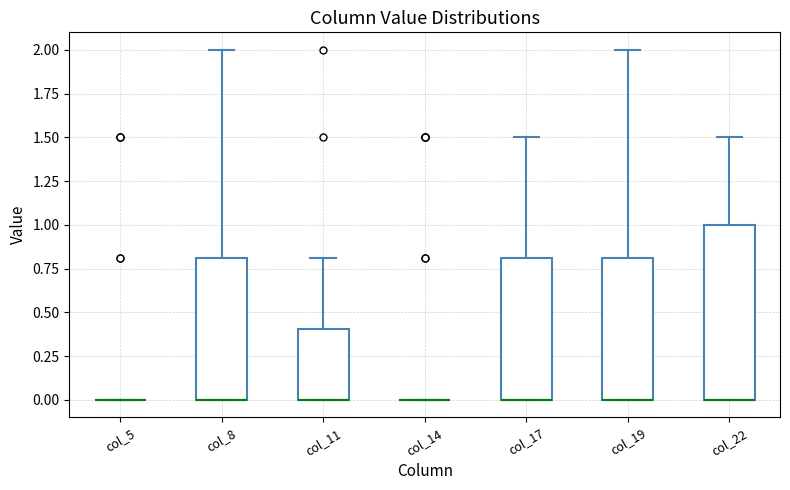

Reading left to right, transcribe this box plot: for each box, give where its median line is, the range the box spans, and where its two whiskers end, as read against the y-axis. The values are not printed on the chart, so give them approximately, as read against the axis.

col_5: box collapsed to a line at 0.0, whiskers 0.0 to 0.0
col_8: median 0.0 (drawn on the box's lower edge), box 0.0 to 0.8, whiskers 0.0 to 2.0
col_11: median 0.0 (drawn on the box's lower edge), box 0.0 to 0.4, whiskers 0.0 to 0.8
col_14: box collapsed to a line at 0.0, whiskers 0.0 to 0.0
col_17: median 0.0 (drawn on the box's lower edge), box 0.0 to 0.8, whiskers 0.0 to 1.5
col_19: median 0.0 (drawn on the box's lower edge), box 0.0 to 0.8, whiskers 0.0 to 2.0
col_22: median 0.0 (drawn on the box's lower edge), box 0.0 to 1.0, whiskers 0.0 to 1.5